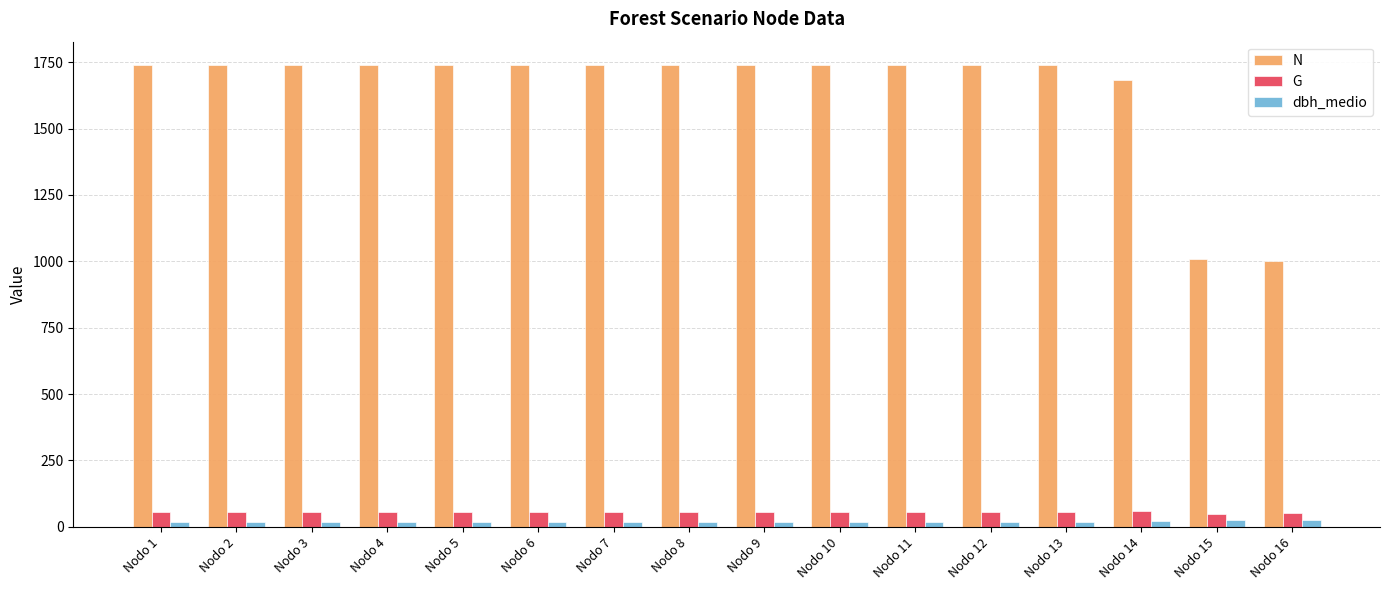

Which series has the largest total across all categories?

N